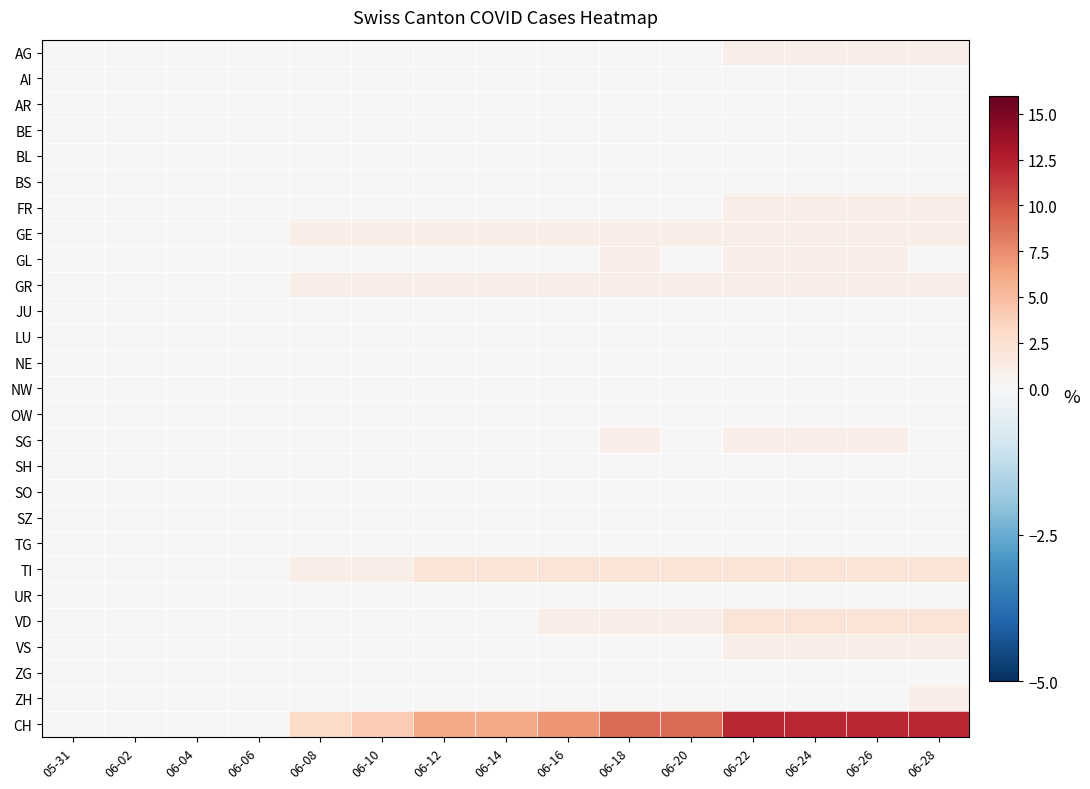

How many data points does each series have?

15